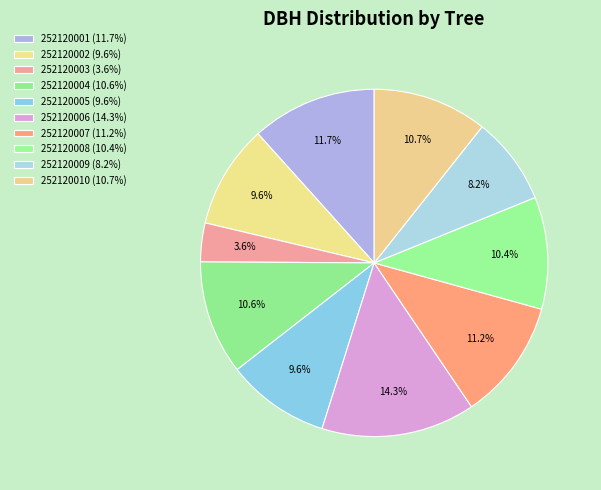

To the nearest percent, what is the combined percentage of 252120007 and 252120001?

23%